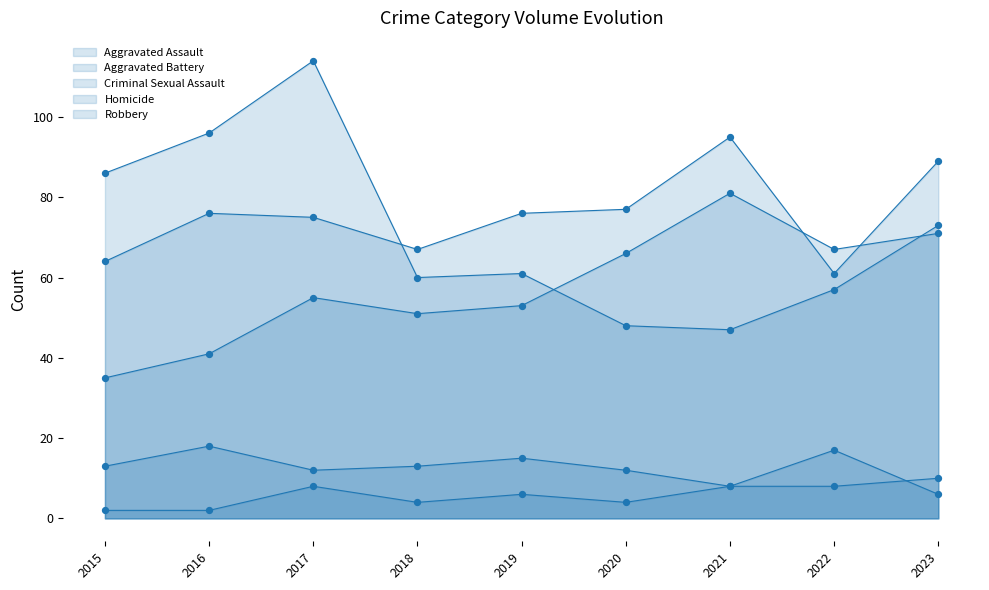

At how many categories does at least one series exceed 25?

9